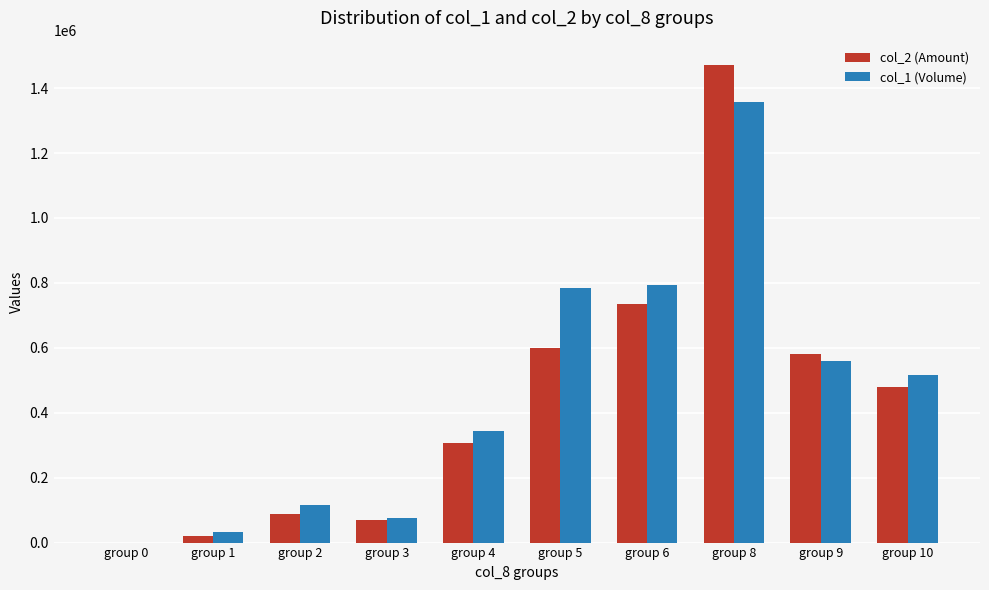

Where does the col_1 (Volume) series first go above 515000?

group 5